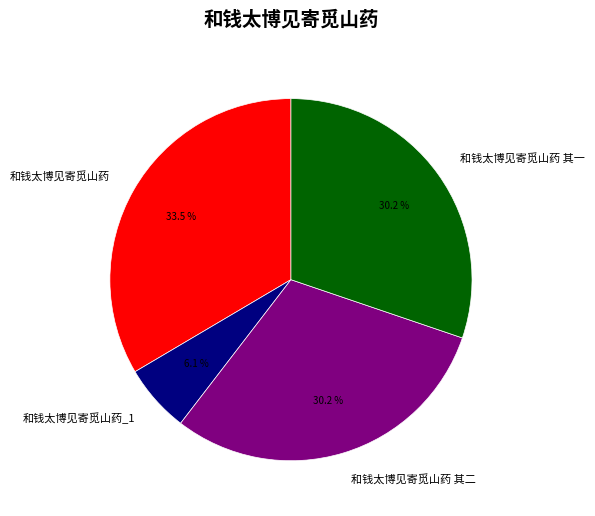

To the nearest percent, what is the combined percentage of 和钱太博见寄觅山药 其一 and 和钱太博见寄觅山药?

64%